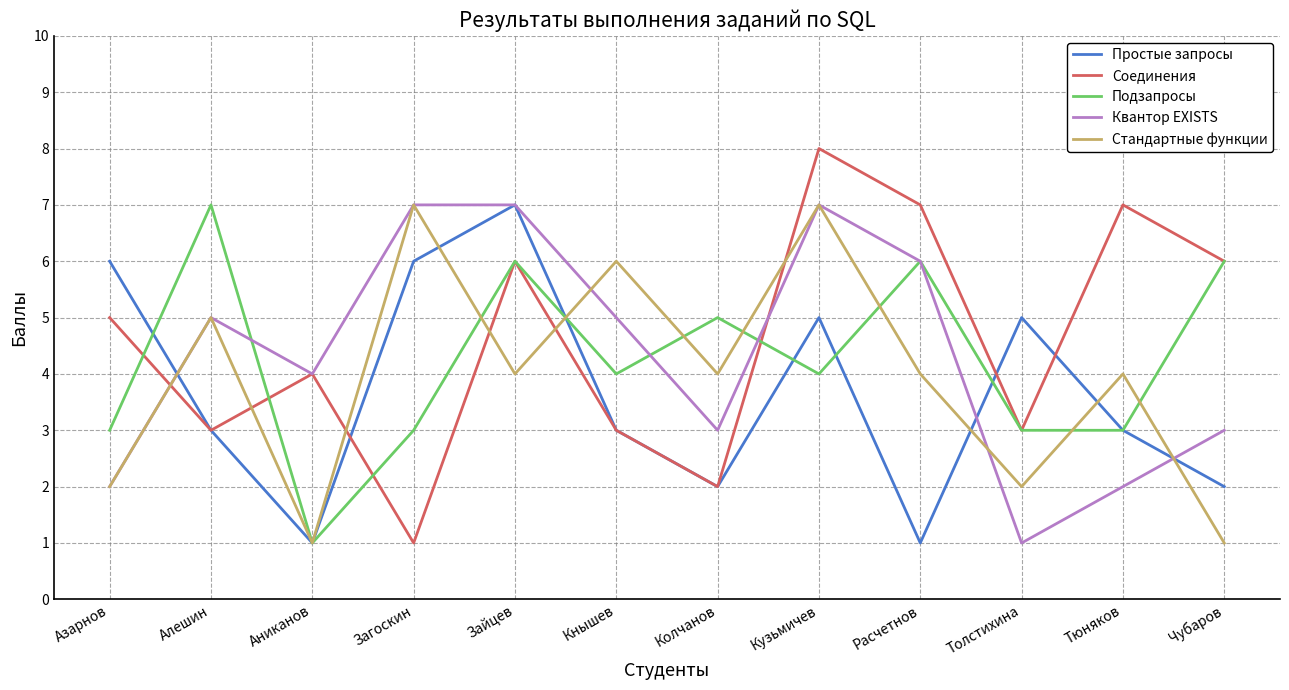

Reading left to right, transcribe all the data shown in this chart.

Простые запросы: 6	3	1	6	7	3	2	5	1	5	3	2
Соединения: 5	3	4	1	6	3	2	8	7	3	7	6
Подзапросы: 3	7	1	3	6	4	5	4	6	3	3	6
Квантор EXISTS: 2	5	4	7	7	5	3	7	6	1	2	3
Стандартные функции: 2	5	1	7	4	6	4	7	4	2	4	1